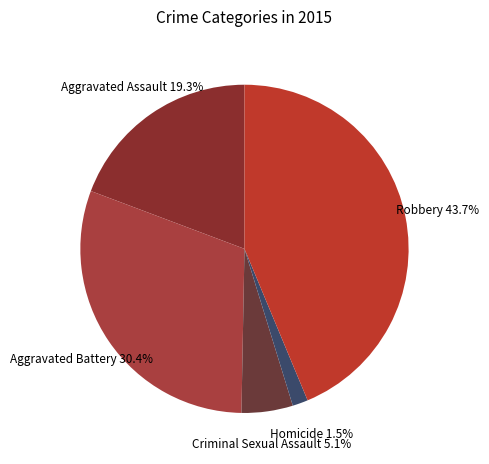

Is the sum of Homicide and Robbery greater than half?

No